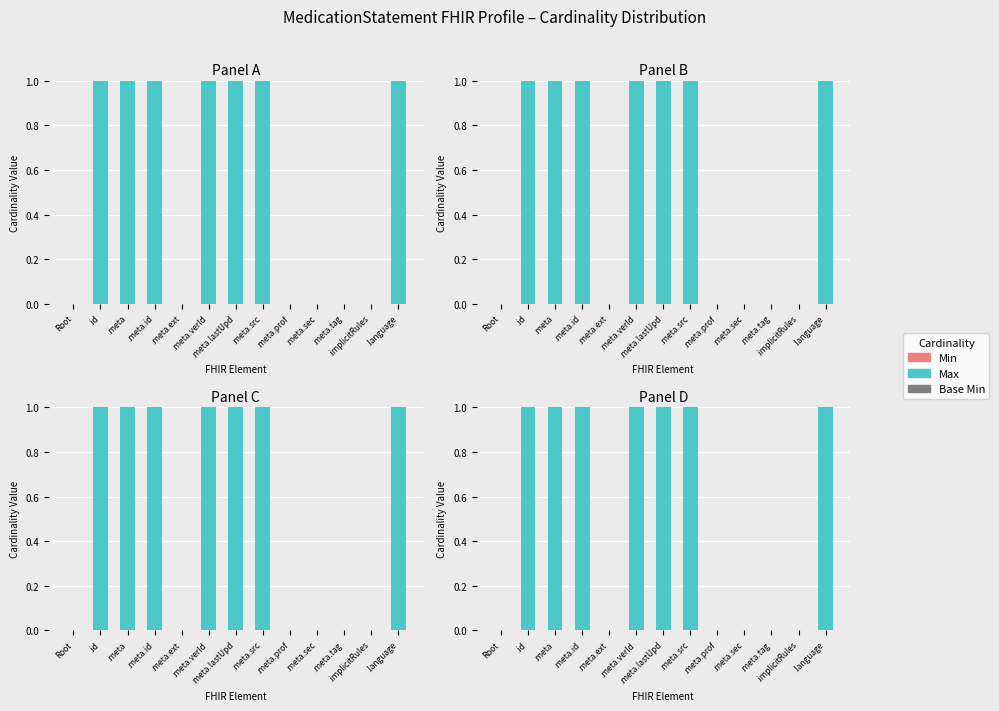

At how many categories does at least one series exceed 0?

7